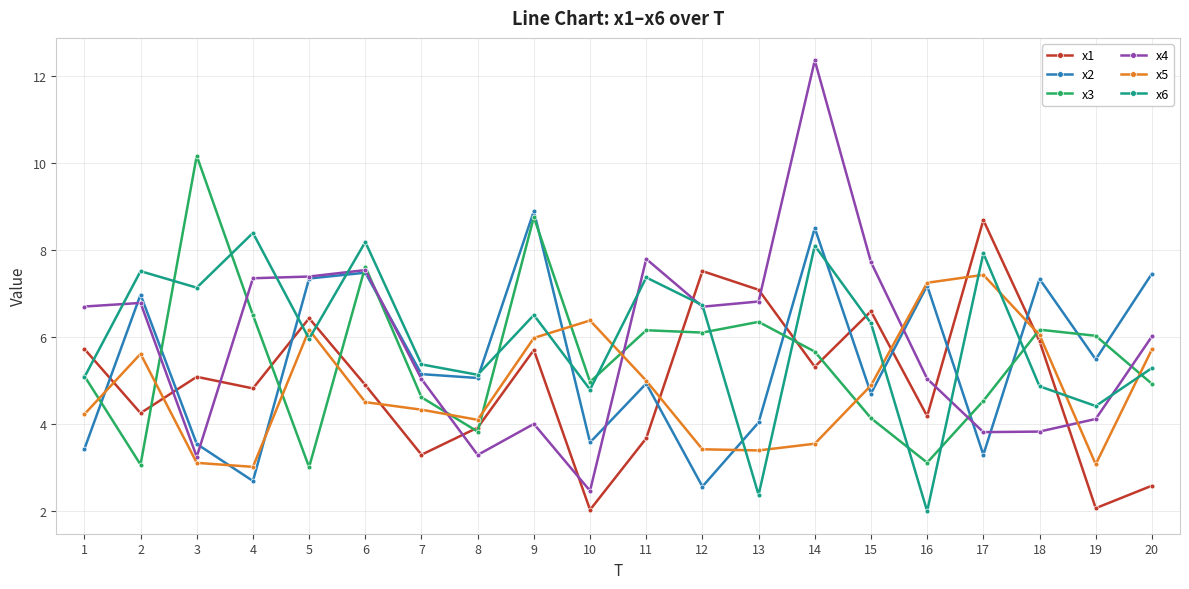

What is the value of the x5 point at the 1st from the left?

4.2